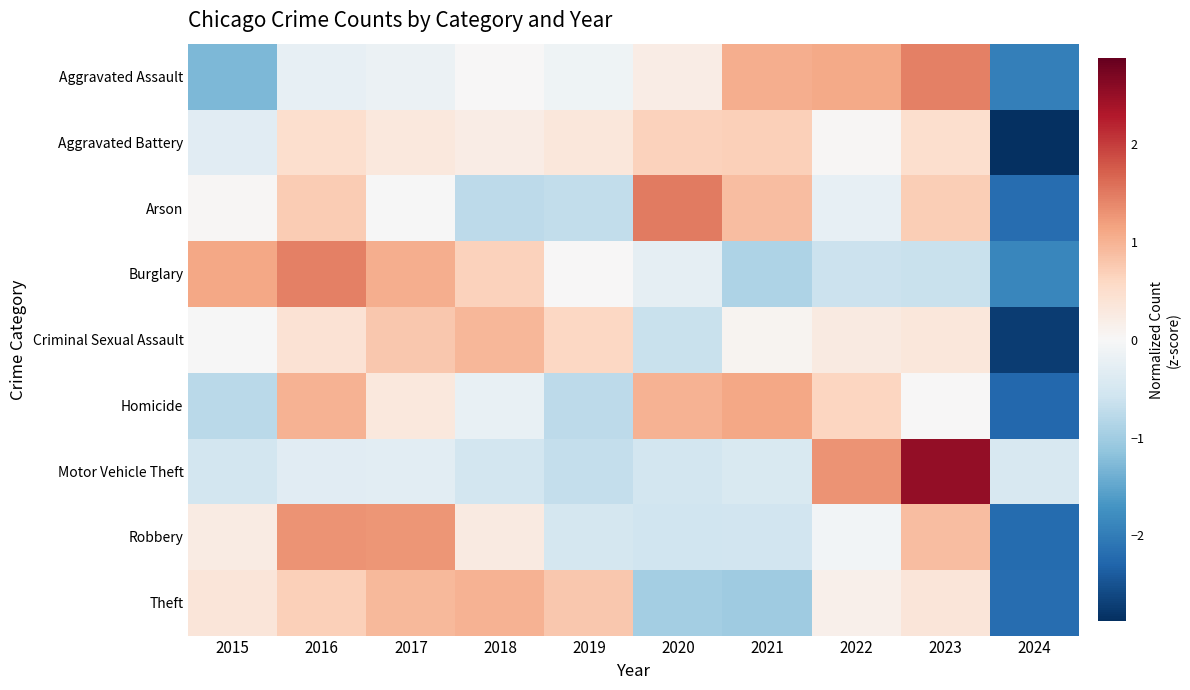

What is the difference between the highest and lowest values at 2021?

2.1